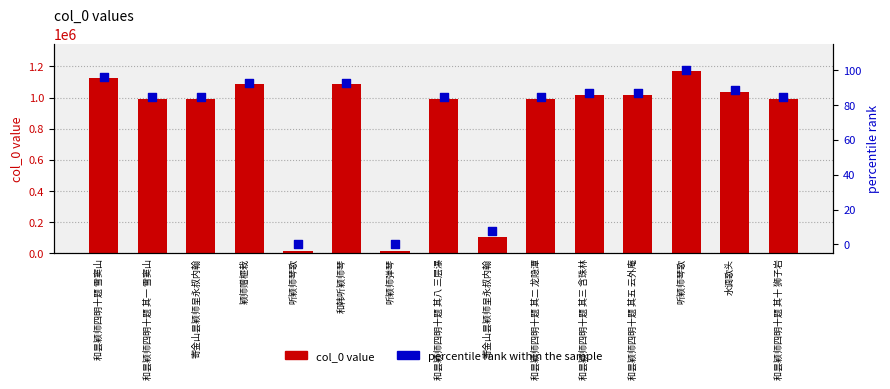

At which category is the sum across all series the highest?

听颖师琴歌